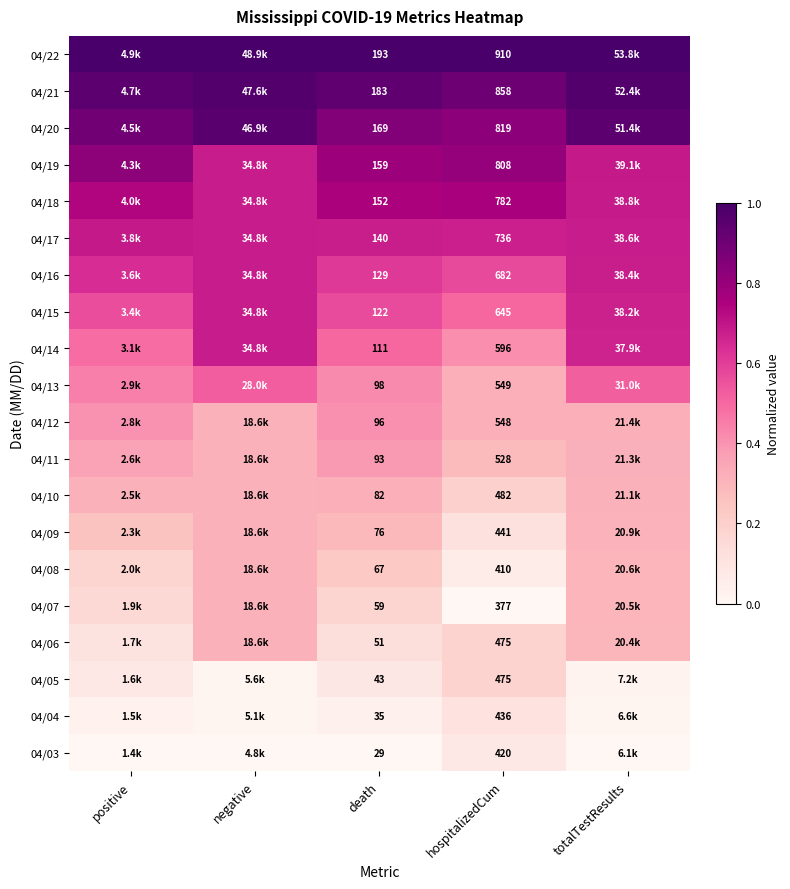

Is the value of 04/17 at hospitalizedCum greater than the value of 04/20 at death?

Yes